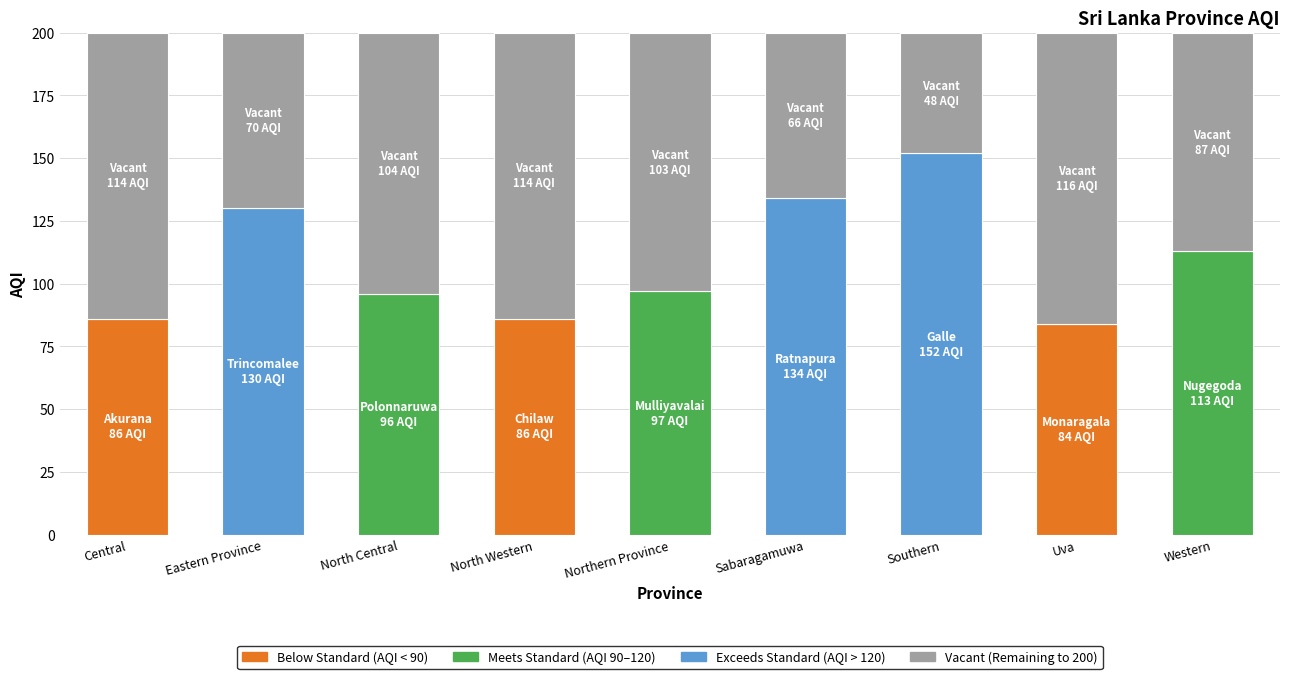

How many data points does each series have?

9